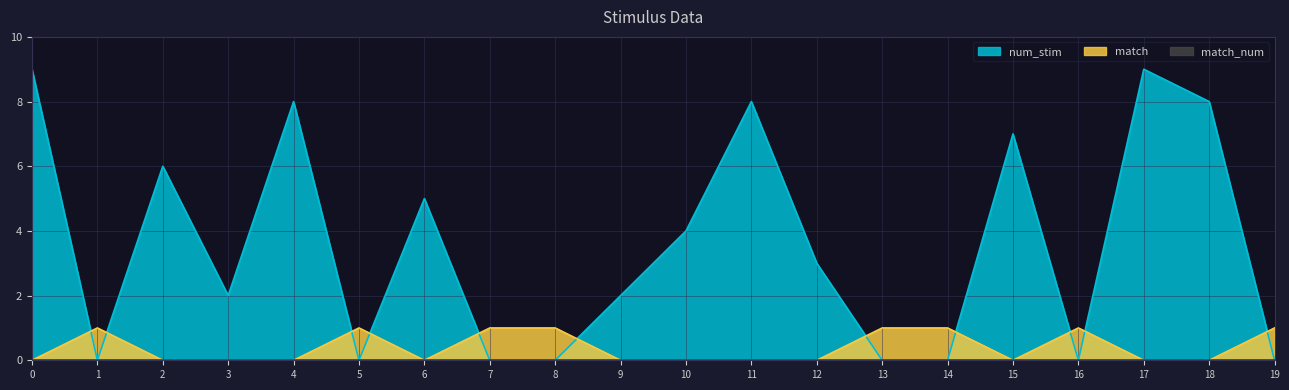

True or false: num_stim has more than 0 interior local peaks.

True